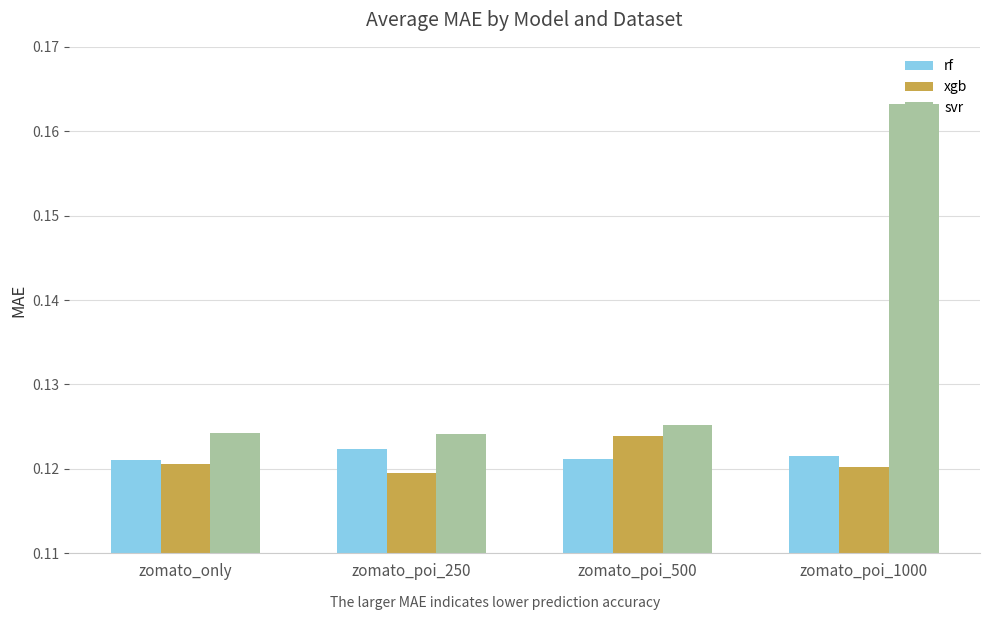

What is the sum of all svr values?

0.5